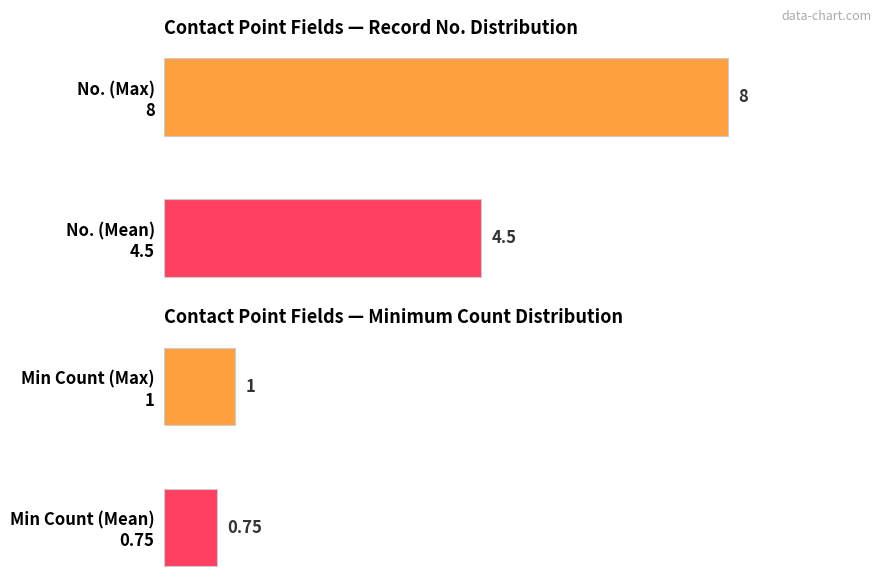

What is the ratio of the value at 1(*1) to the value at 0?

0.6